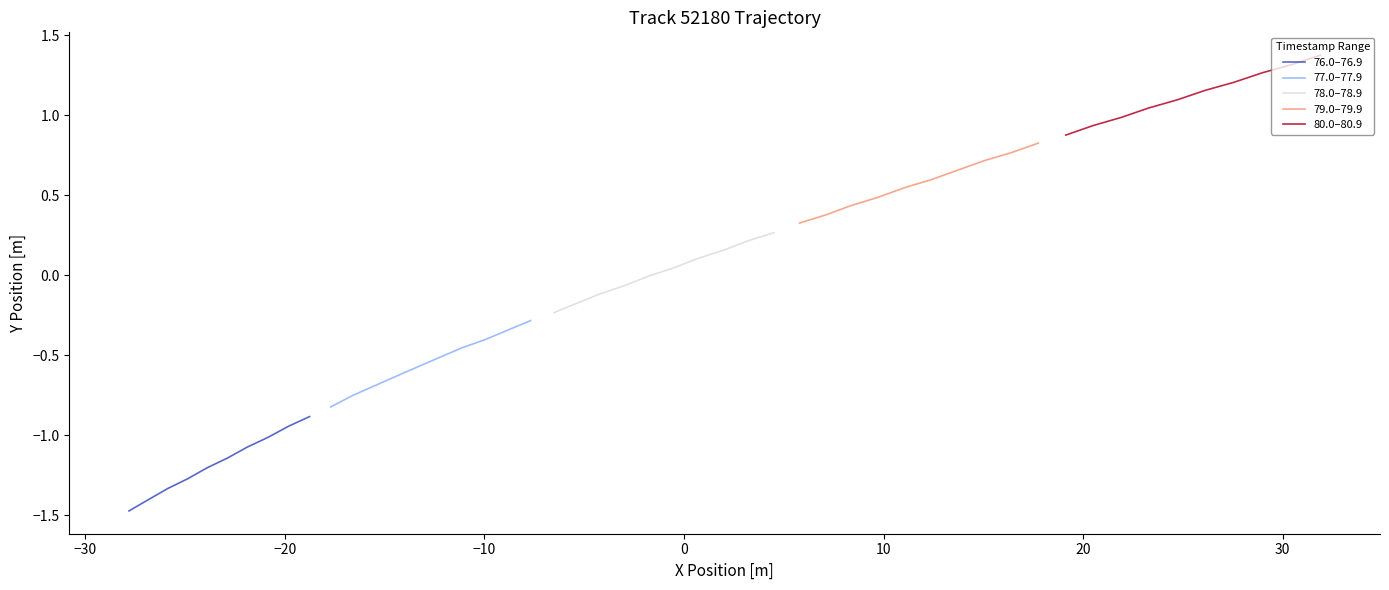

What is the lowest value of the 76.0–76.9 series?

-1.5